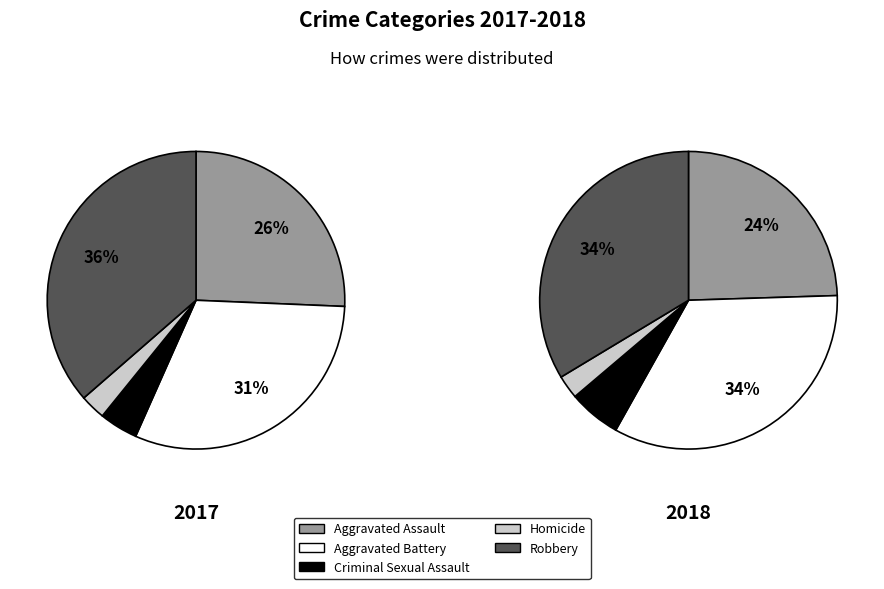

Which slice is the smallest?

Homicide